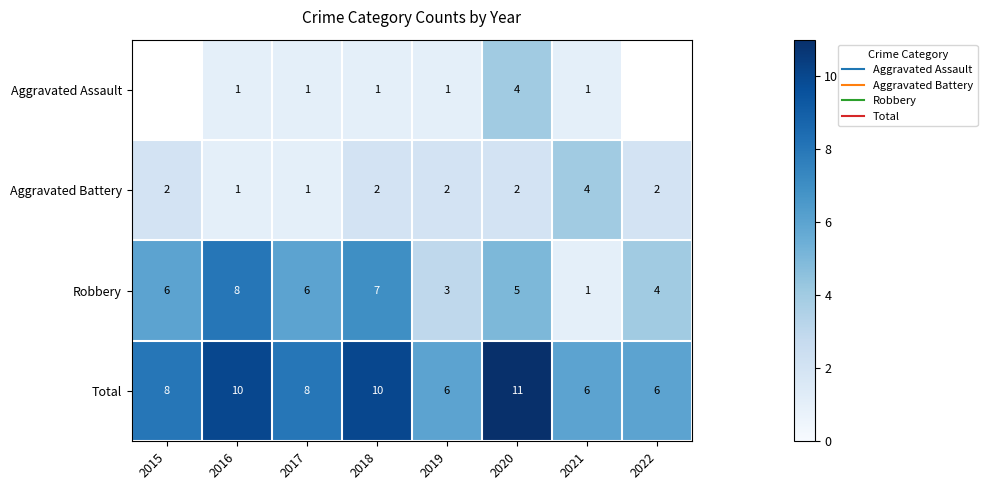

What is the maximum value shown in the chart?

11.0